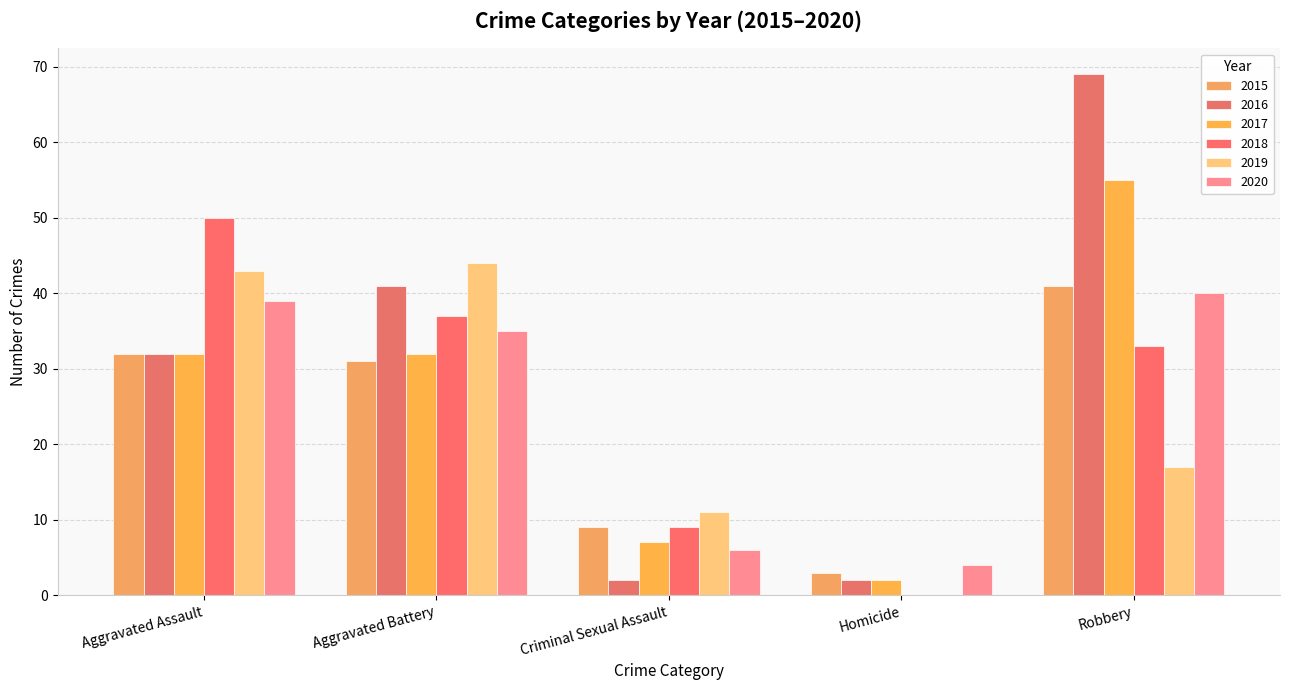

List the labels in order of 2018 value, largest first.

Aggravated Assault, Aggravated Battery, Robbery, Criminal Sexual Assault, Homicide